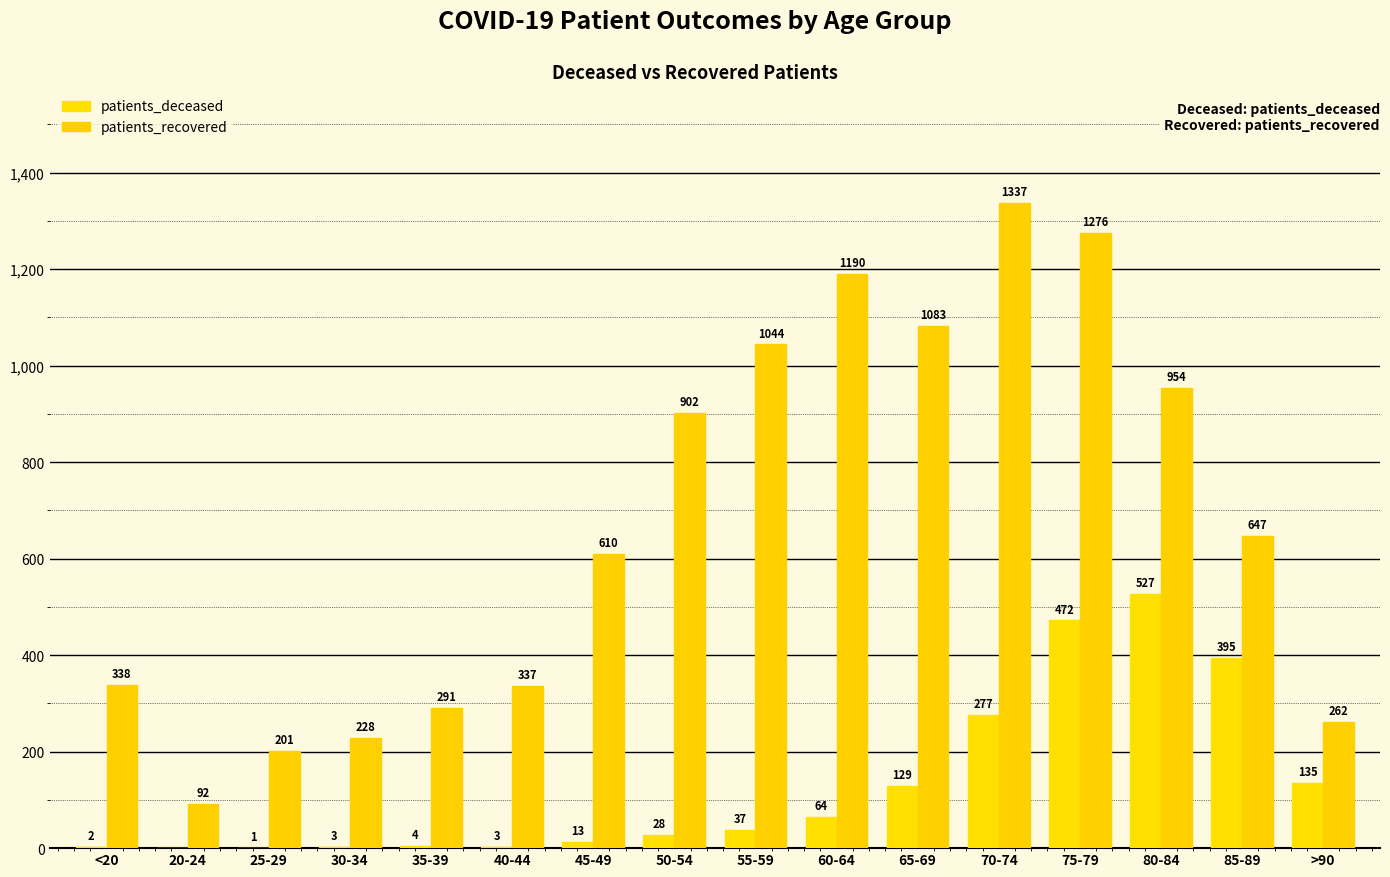

What is the lowest value of the patients_recovered series?

92